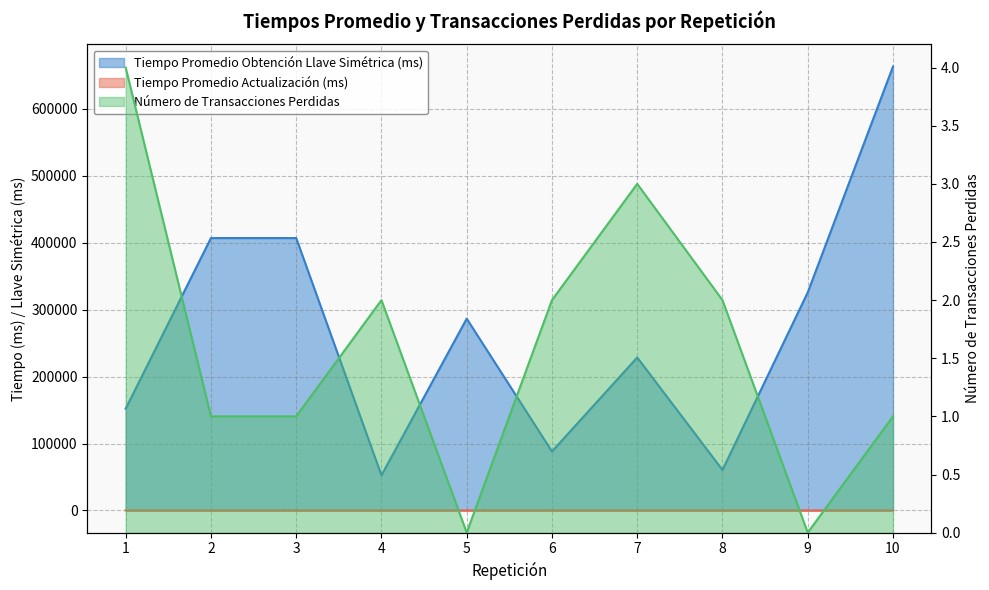

Which category has the lowest value across all series?

5